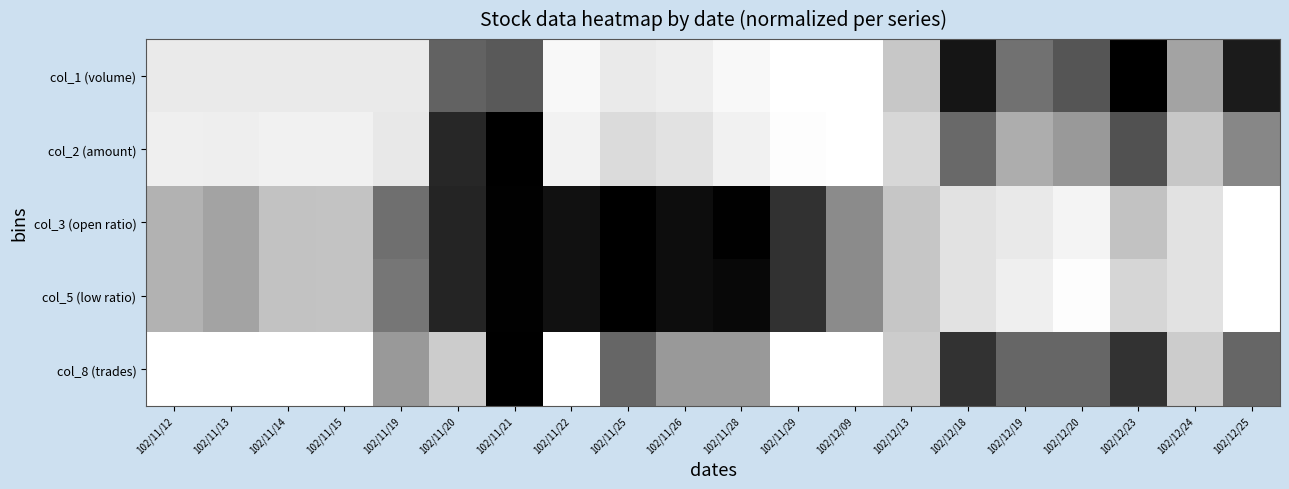

At how many categories does at least one series exceed 0?

20